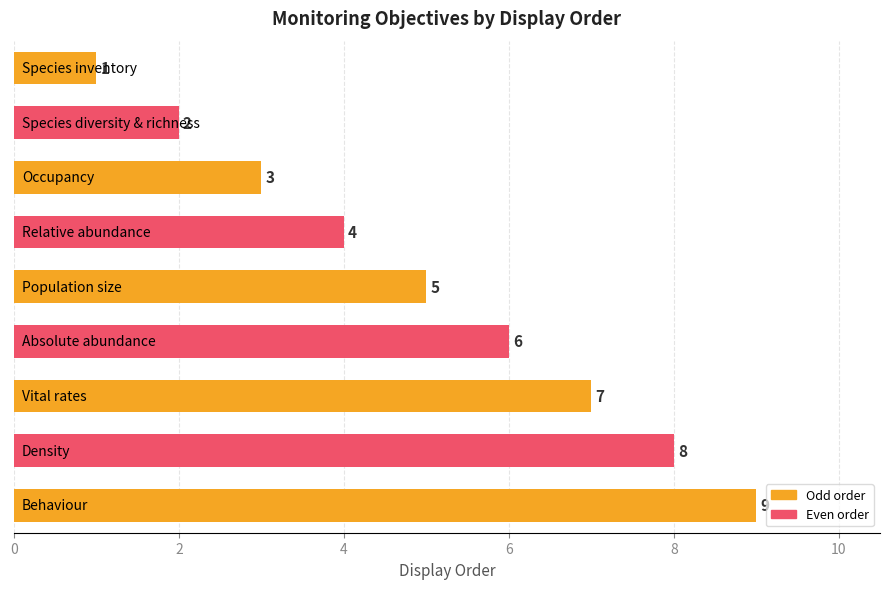

Count the values in the range 3 to 7.

5